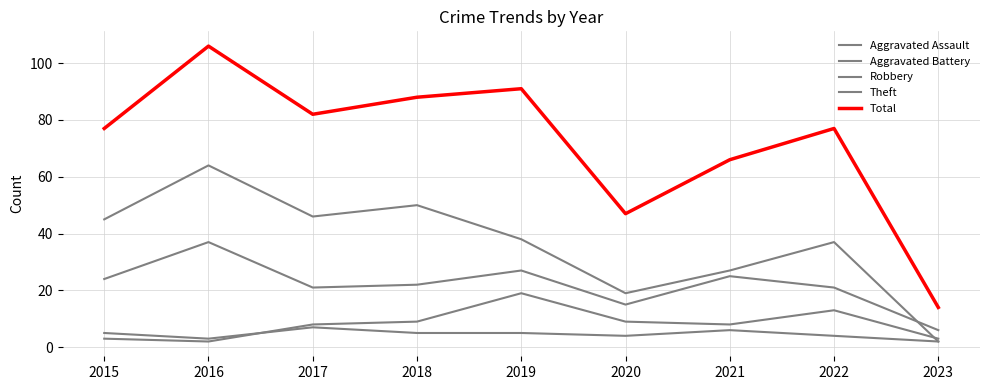

Does the chart have visible grid lines?

Yes